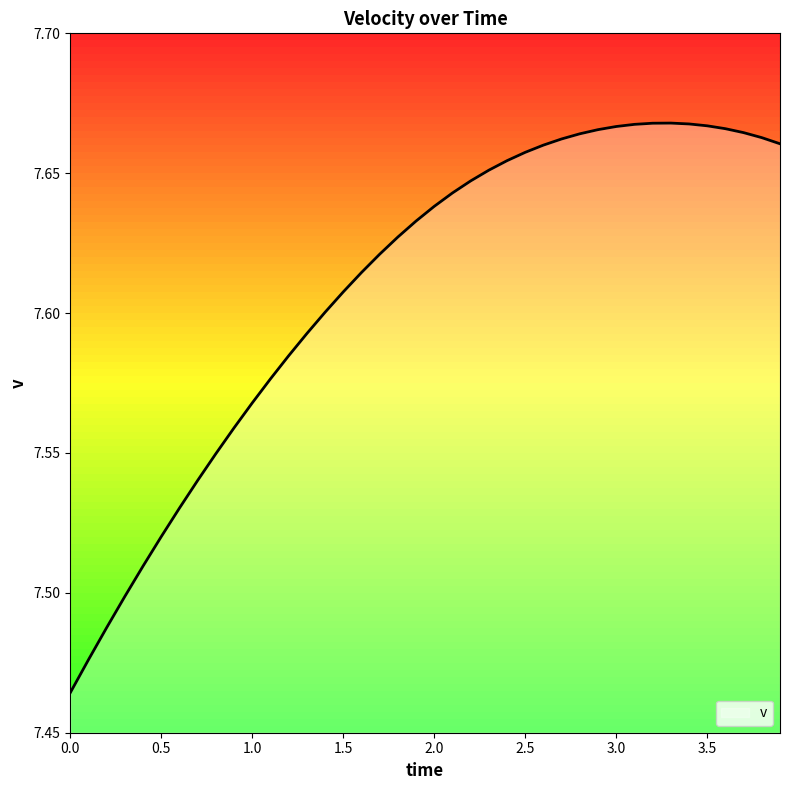

Is this an area chart (filled region under the line)?

Yes